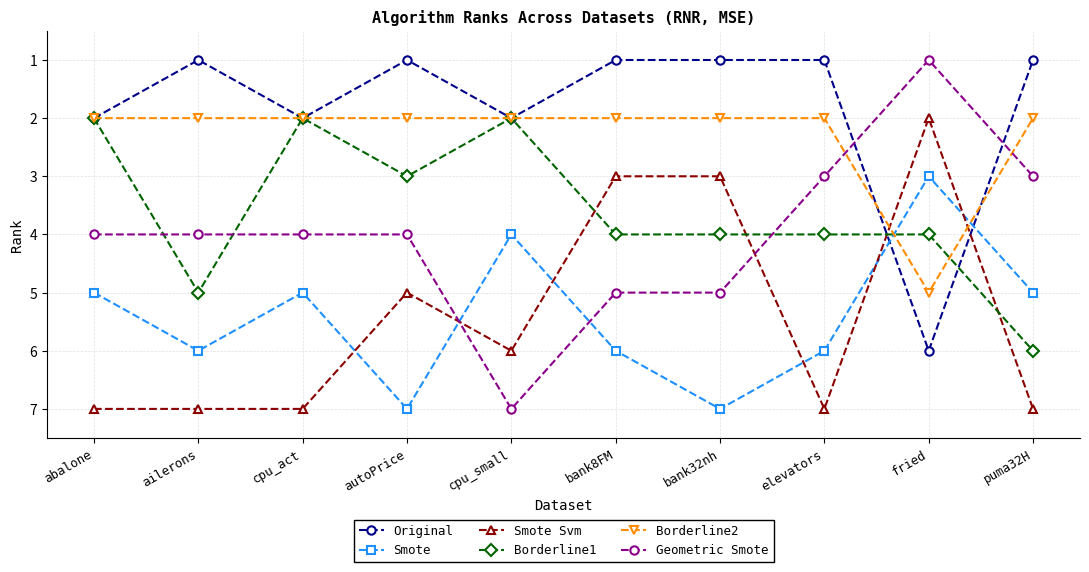

At which label does Borderline1 reach its peak?

puma32H